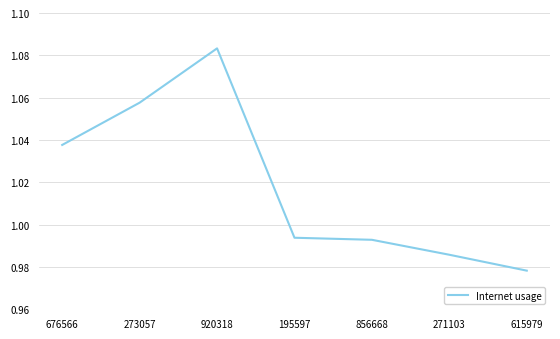

Is it true that the value at 920318 is 0.5?

False